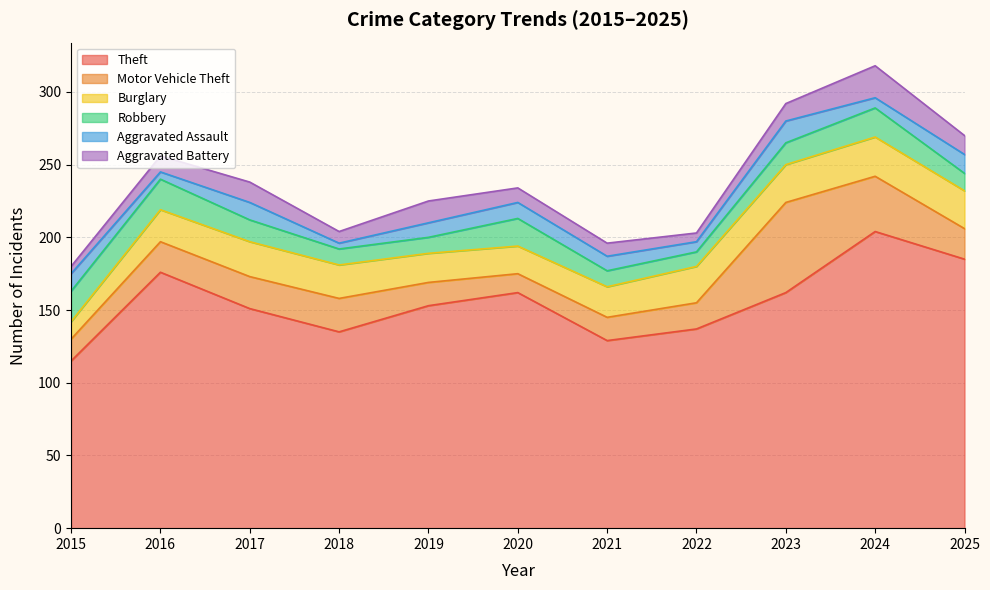

What is the value of the Aggravated Battery point at the 6th from the left?

10